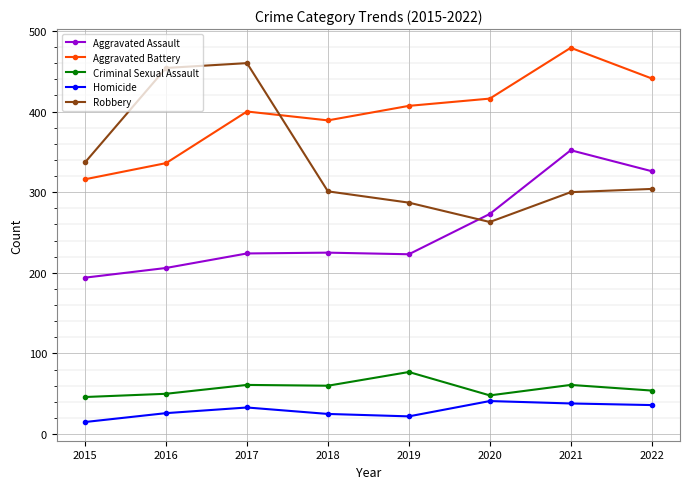

What are all the series names shown in the legend?

Aggravated Assault, Aggravated Battery, Criminal Sexual Assault, Homicide, Robbery